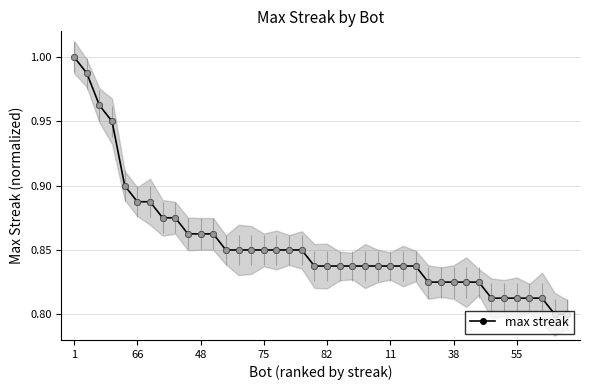

The chart shows a value of 0.8 at 23. True or false?

True